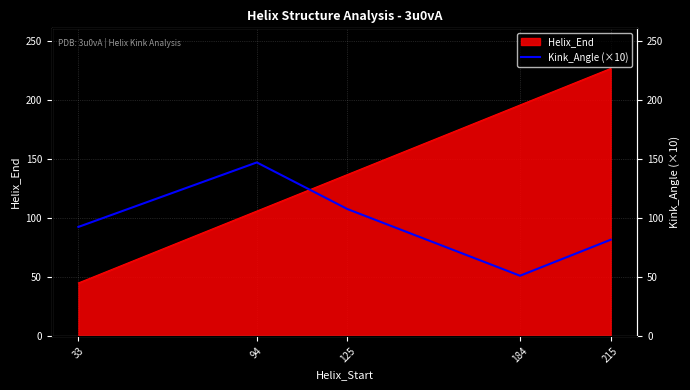

How many points are higher than both their immediate neighbors (excluding endpoints)?

1